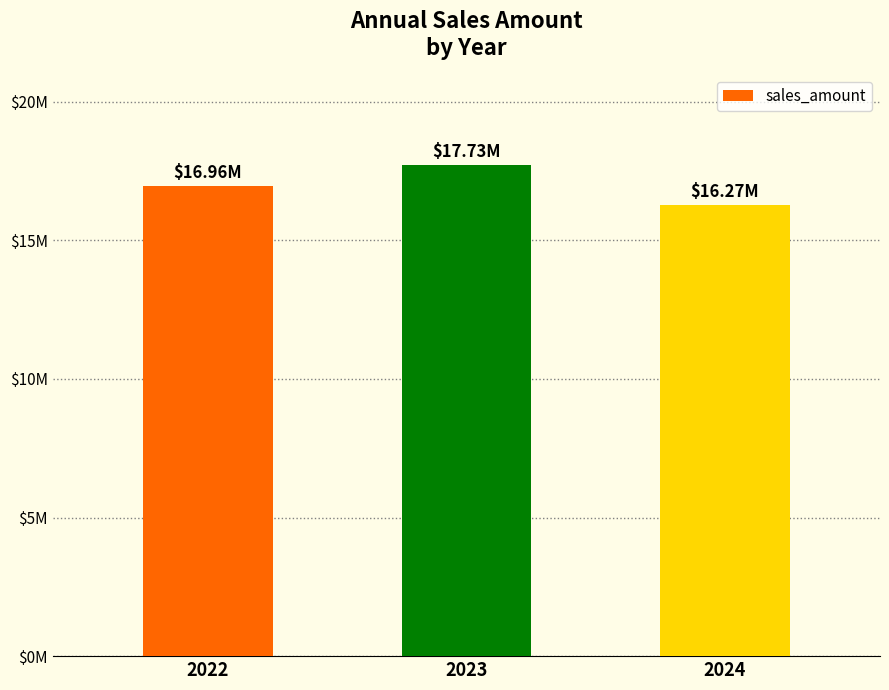

What is the smallest value displayed?

16270221.5